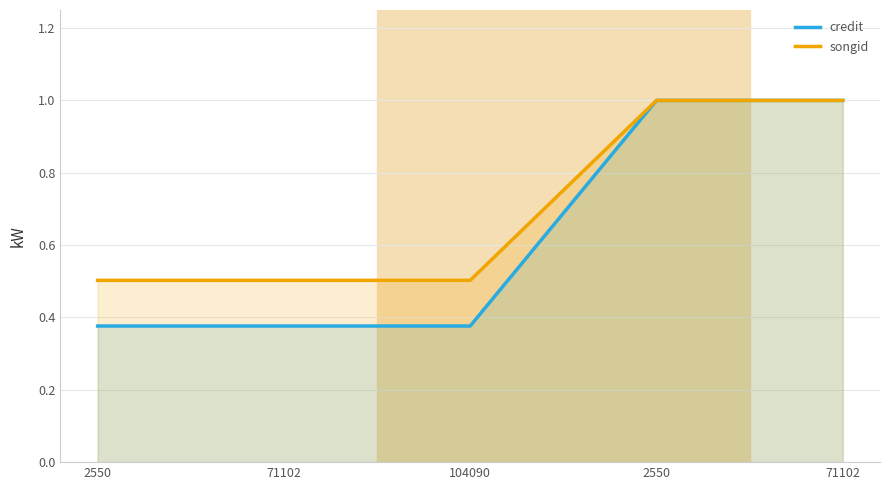

Which series has the largest range (max minus min)?

credit